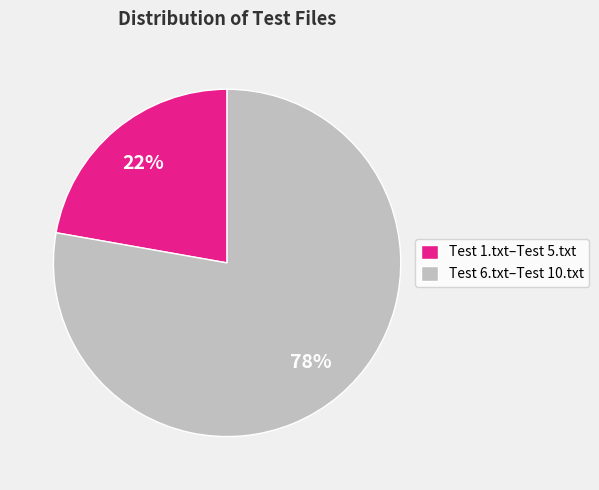

Combined, do Test 1.txt–Test 5.txt and Test 6.txt–Test 10.txt account for over 50%?

Yes